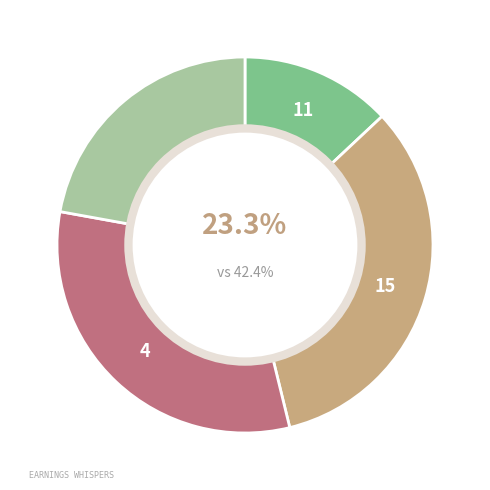

Is it true that dryer/washer is 11% of the pie?

True